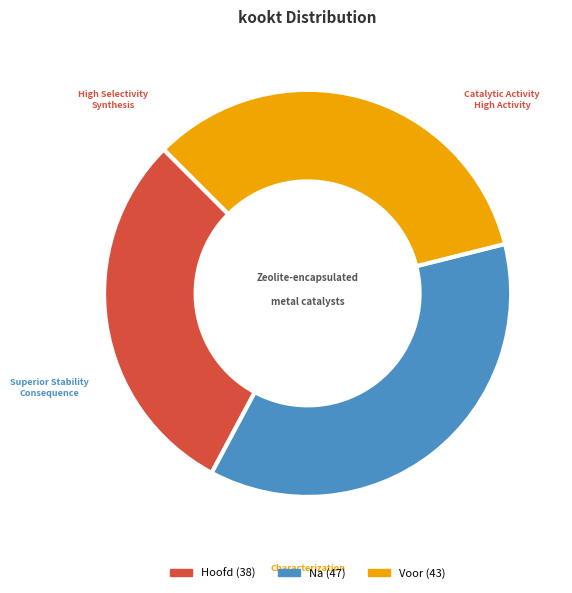

Approximately how many times larger is the value at Voor compared to Hoofd?

1.1